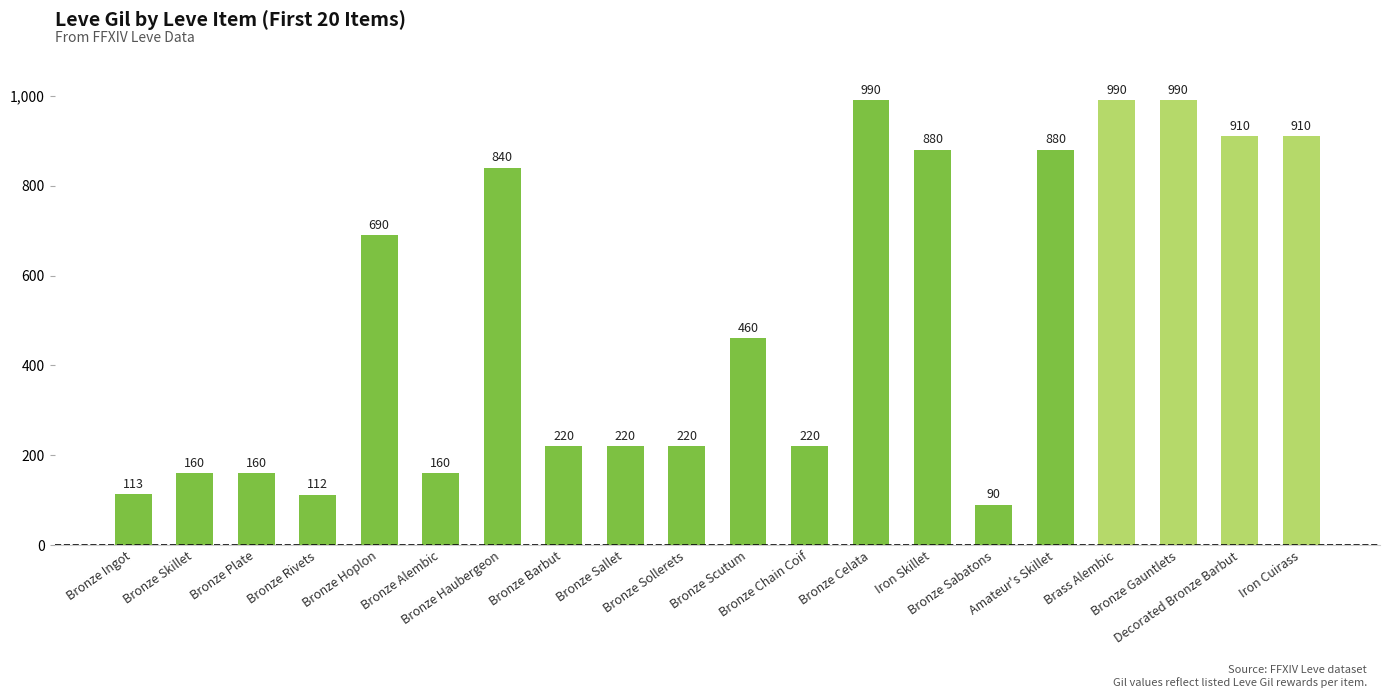

True or false: the data shows 616 at Iron Cuirass.

False